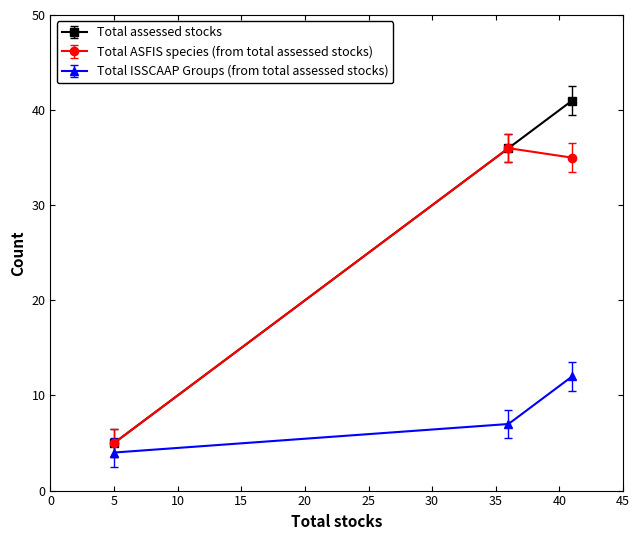

How many lines are shown in the chart?

3